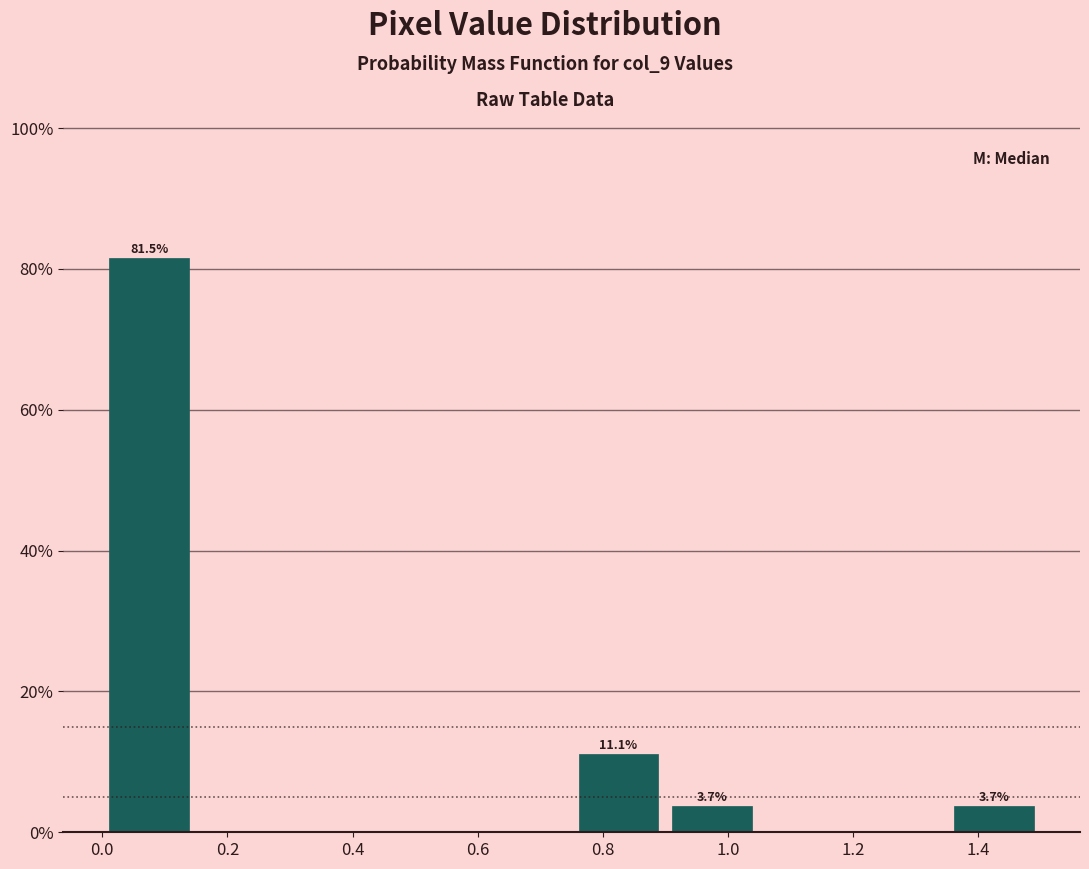

Which range on the x-axis has the tallest bar?

0.00 to 0.15